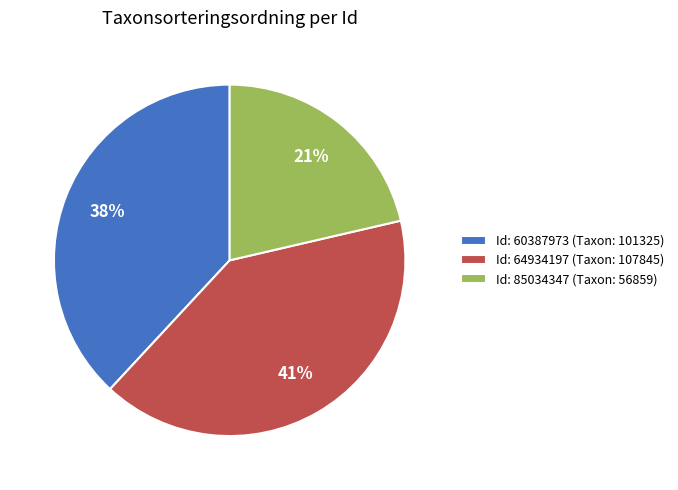

Rank the categories by value from highest to lowest.

Id: 64934197 (Taxon: 107845), Id: 60387973 (Taxon: 101325), Id: 85034347 (Taxon: 56859)